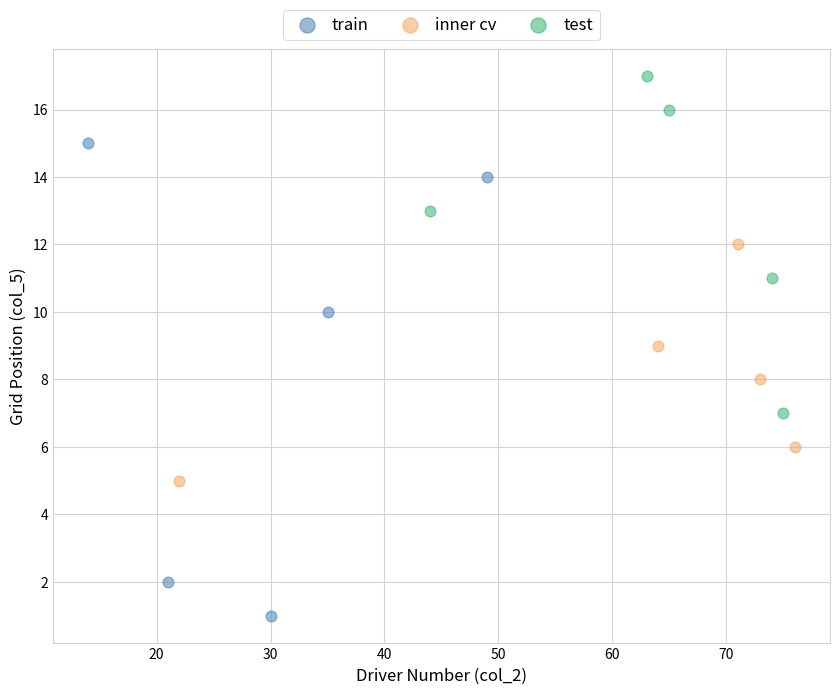

Which series contains the highest Y value?

test